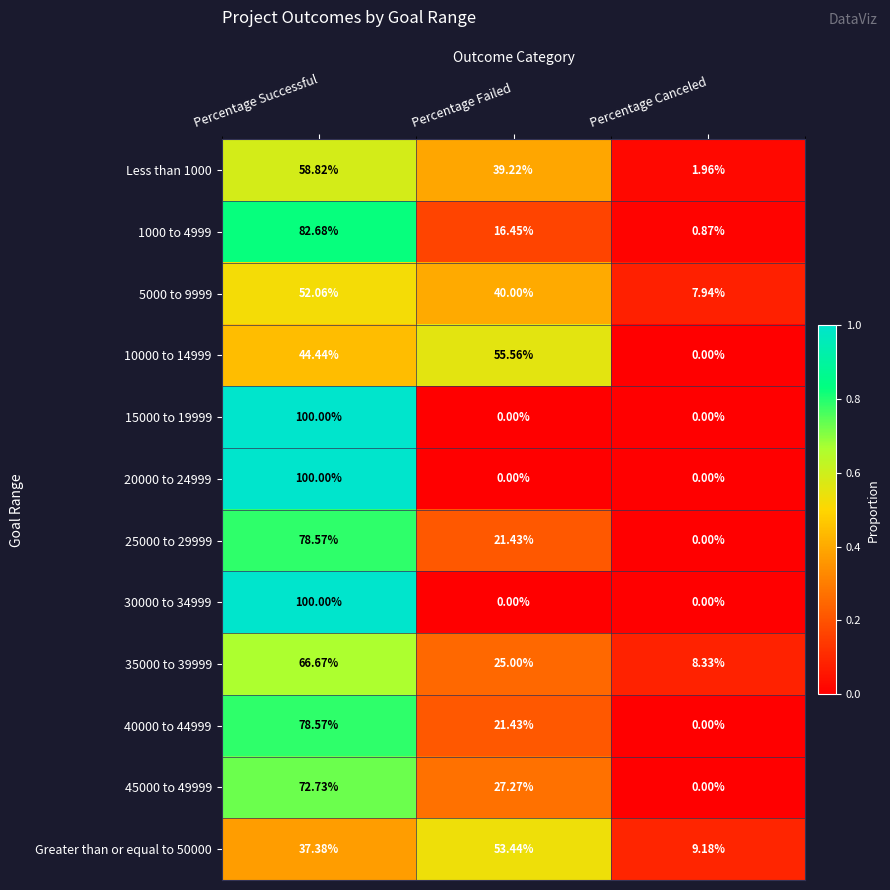

List the labels in order of 35000 to 39999 value, largest first.

Percentage Successful, Percentage Failed, Percentage Canceled